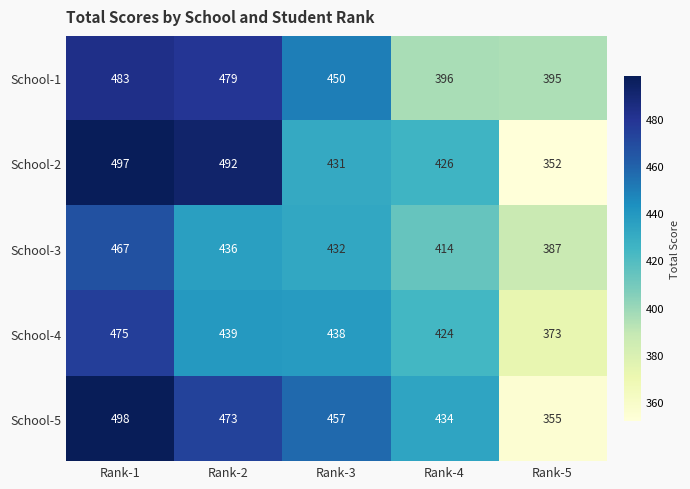

Where is School-1 nearest to the value 439?

Rank-3